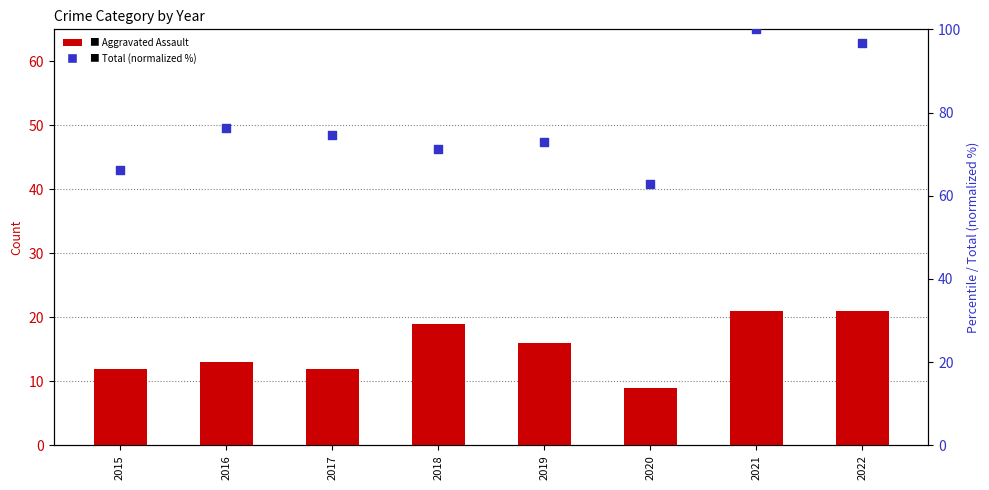

Which series has the largest total across all categories?

Total (normalized %)